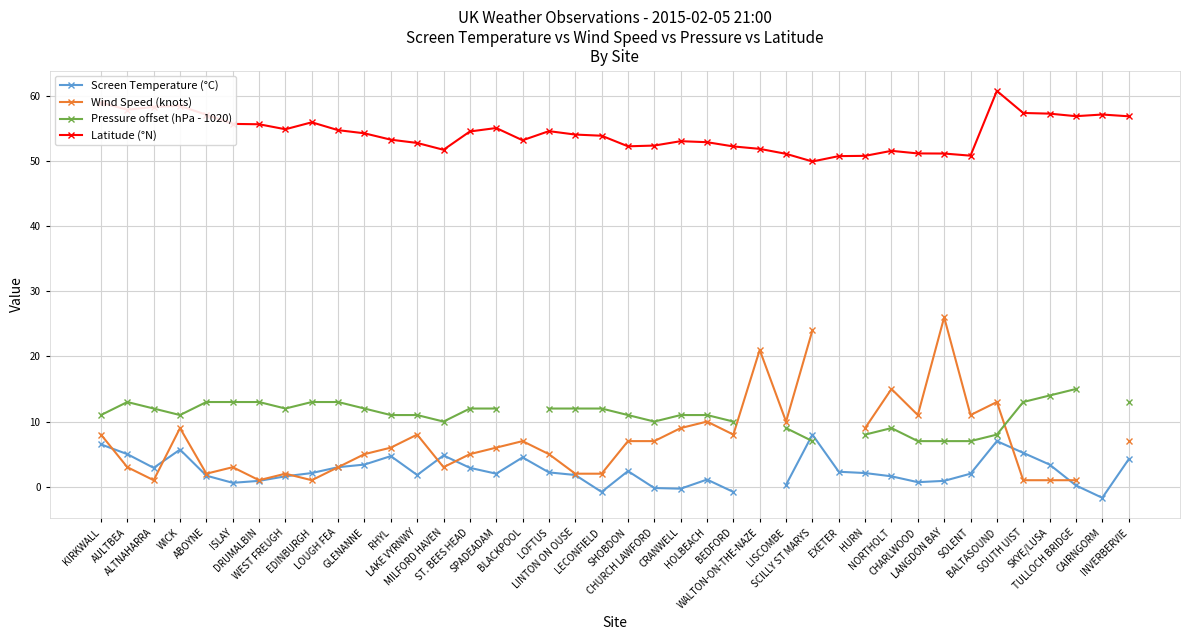

How many values in the Pressure offset (hPa - 1020) series are below 12?

18